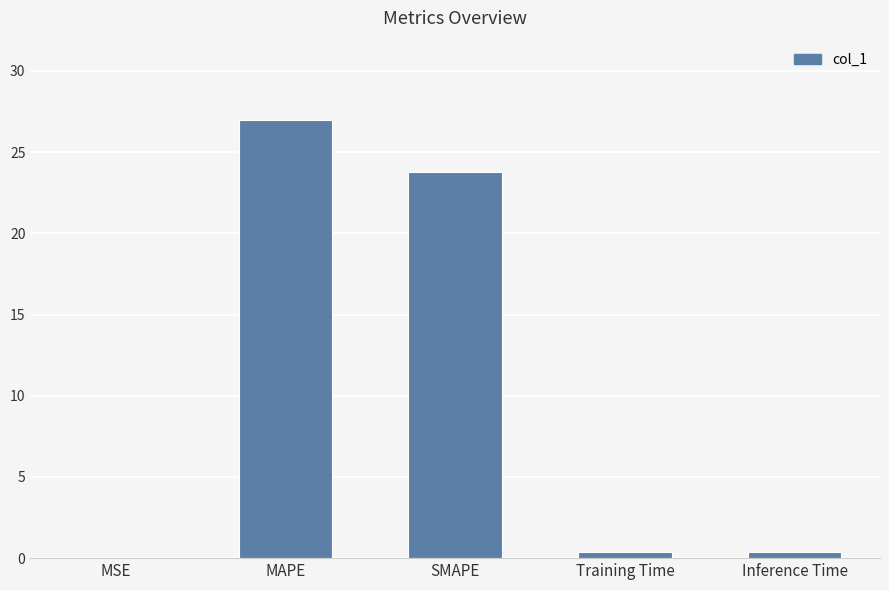

At which label is the value closest to 13?

SMAPE